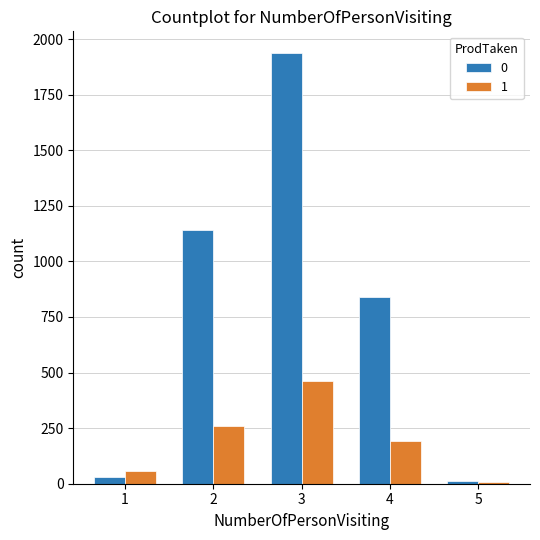

What is the value of the 0 bar at the 1st from the left?

31